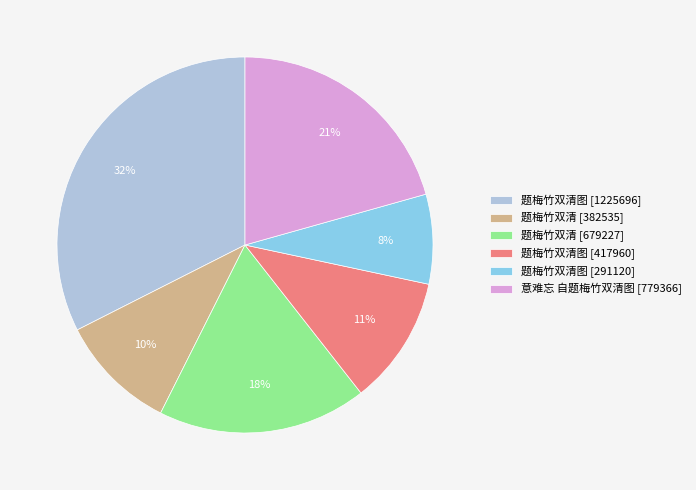

Do 题梅竹双清图 [1225696] and 题梅竹双清图 [291120] together represent more than half of the pie?

No